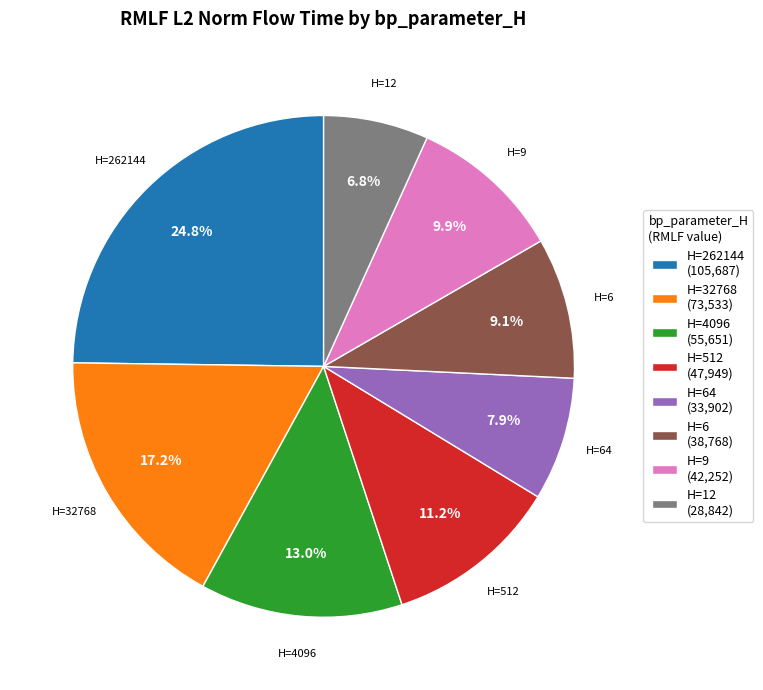

Between H=6 (38,768) and H=4096 (55,651), which is larger?

H=4096 (55,651)